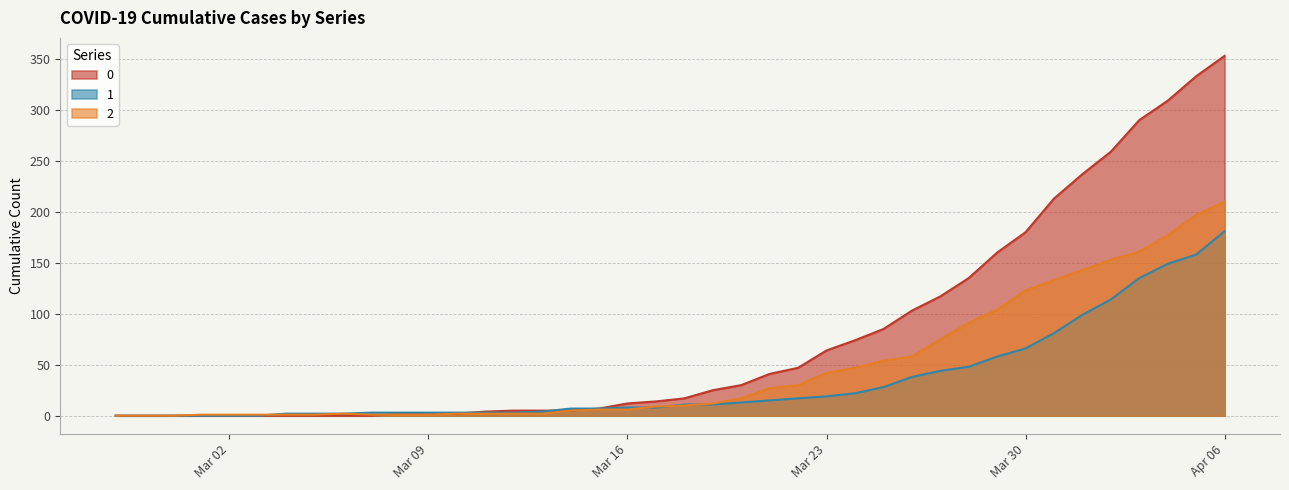

The 1 series shows 67 at 2020-04-01. True or false?

False